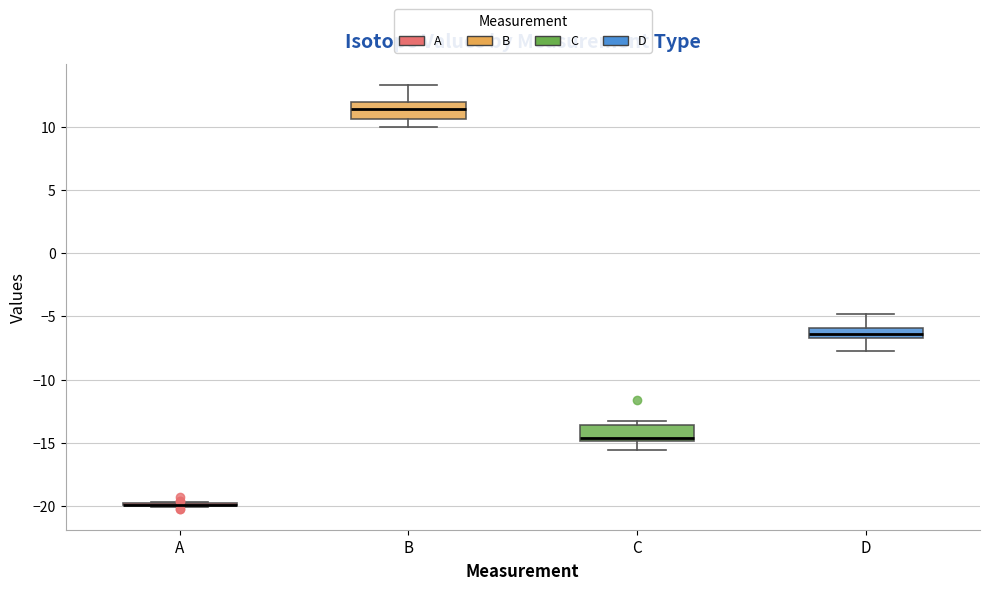

Reading left to right, read every box against the y-axis: the position of its median line, the range the box covers, and the ends of its whiskers. The values are not printed on the chart, so give them approximately, as read against the axis.

A: box collapsed to a line at -20.0, whiskers -20.0 to -19.5
B: median 11.5, box 10.5 to 12.0, whiskers 10.0 to 13.5
C: median -14.5, box -15.0 to -13.5, whiskers -15.5 to -13.5 (just above the box's upper edge)
D: median -6.5 (inside the box), box -6.5 to -6.0, whiskers -7.5 to -5.0